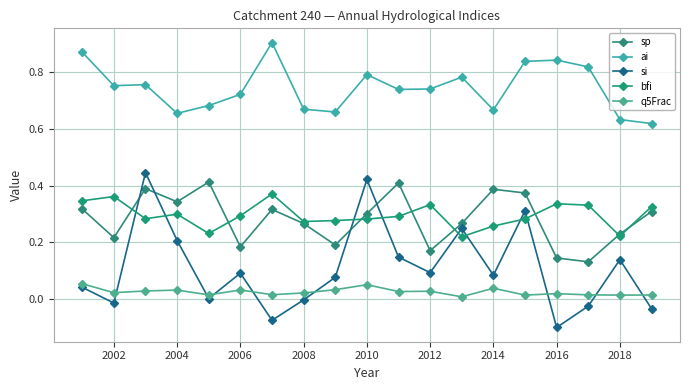

Reading left to right, transcribe all the data shown in this chart.

sp: 0.3	0.2	0.4	0.3	0.4	0.2	0.3	0.3	0.2	0.3	0.4	0.2	0.3	0.4	0.4	0.1	0.1	0.2	0.3
ai: 0.9	0.8	0.8	0.7	0.7	0.7	0.9	0.7	0.7	0.8	0.7	0.7	0.8	0.7	0.8	0.8	0.8	0.6	0.6
si: 0.0	-0.0	0.4	0.2	0.0	0.1	-0.1	-0.0	0.1	0.4	0.1	0.1	0.2	0.1	0.3	-0.1	-0.0	0.1	-0.0
bfi: 0.3	0.4	0.3	0.3	0.2	0.3	0.4	0.3	0.3	0.3	0.3	0.3	0.2	0.3	0.3	0.3	0.3	0.2	0.3
q5Frac: 0.1	0.0	0.0	0.0	0.0	0.0	0.0	0.0	0.0	0.1	0.0	0.0	0.0	0.0	0.0	0.0	0.0	0.0	0.0